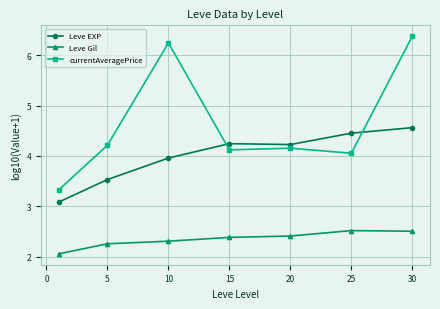

At how many categories does at least one series exceed 3?

7